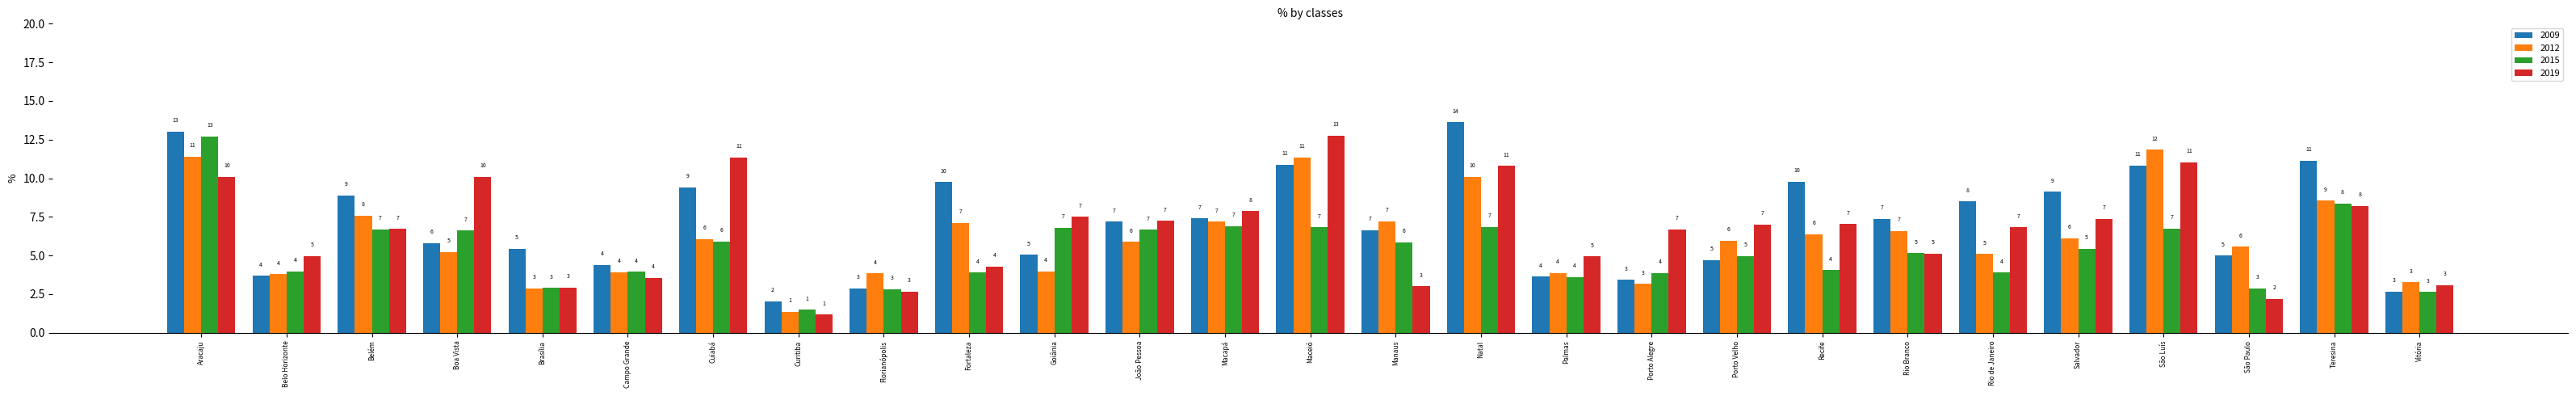

Which series has the largest total across all categories?

2009